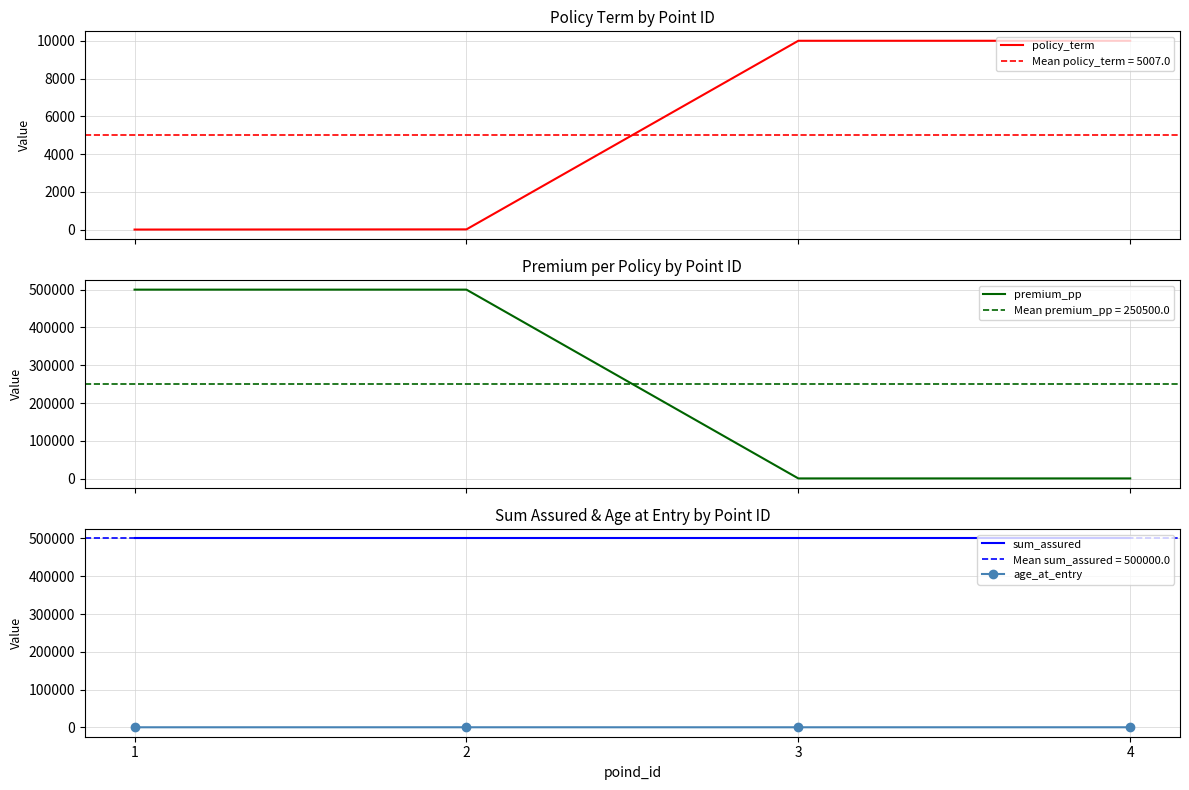

Is it true that premium_pp equals 1000 at 4?

True